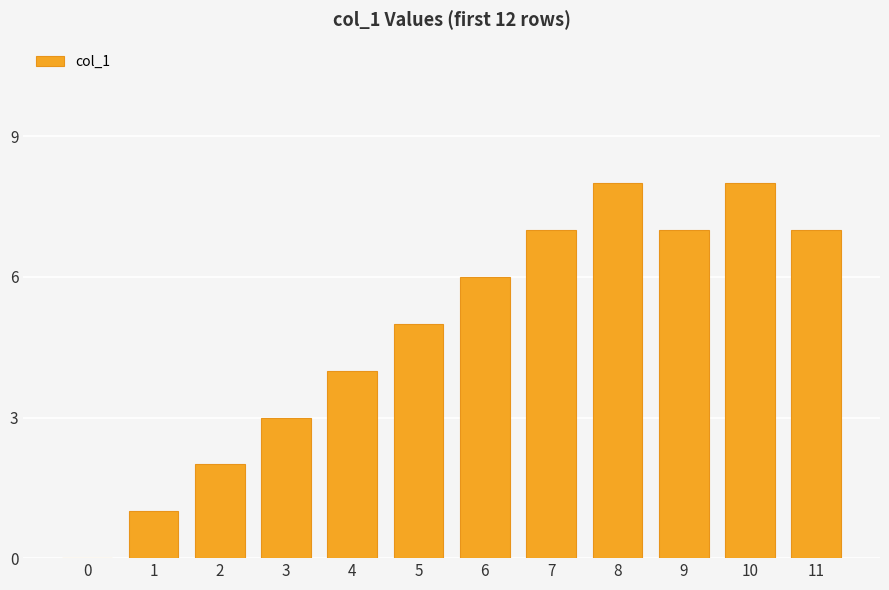

Approximately how many times larger is the value at 7 compared to 8?

0.9